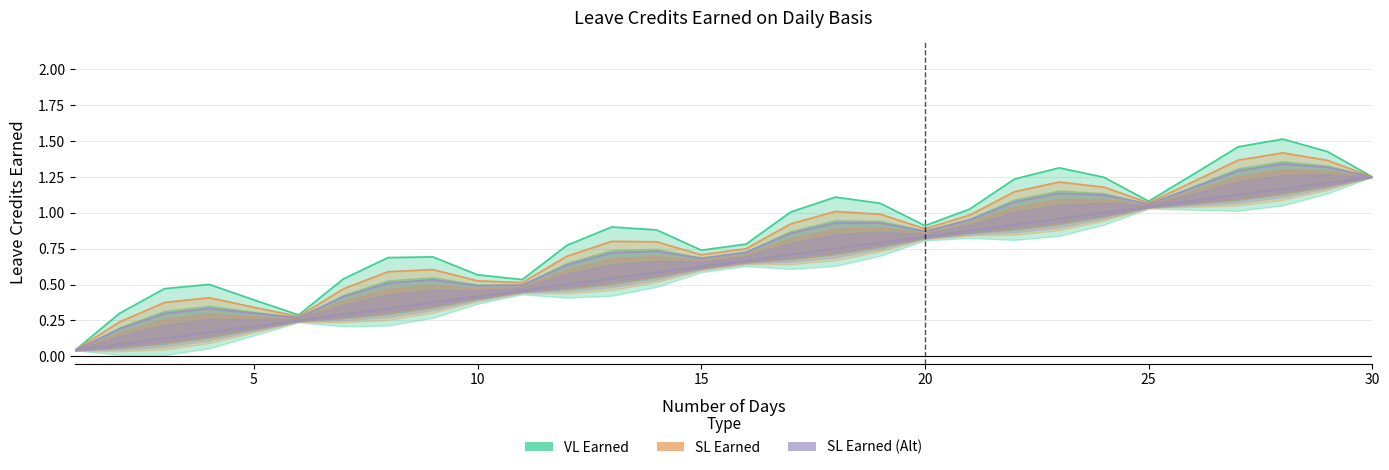

Reading left to right, what are all the values shown in this chart?

VL Earned: 0.0	0.3	0.5	0.5	0.4	0.3	0.5	0.7	0.7	0.6	0.5	0.8	0.9	0.9	0.7	0.8	1.0	1.1	1.1	0.9	1.0	1.2	1.3	1.2	1.1	1.3	1.5	1.5	1.4	1.3
SL Earned: 0.0	0.2	0.4	0.4	0.3	0.3	0.5	0.6	0.6	0.5	0.5	0.7	0.8	0.8	0.7	0.8	0.9	1.0	1.0	0.9	1.0	1.1	1.2	1.2	1.1	1.2	1.4	1.4	1.4	1.3
SL Earned (Alt): 0.0	0.2	0.3	0.3	0.3	0.3	0.4	0.5	0.5	0.5	0.5	0.6	0.7	0.7	0.7	0.7	0.9	0.9	0.9	0.9	1.0	1.1	1.1	1.1	1.1	1.2	1.3	1.3	1.3	1.3